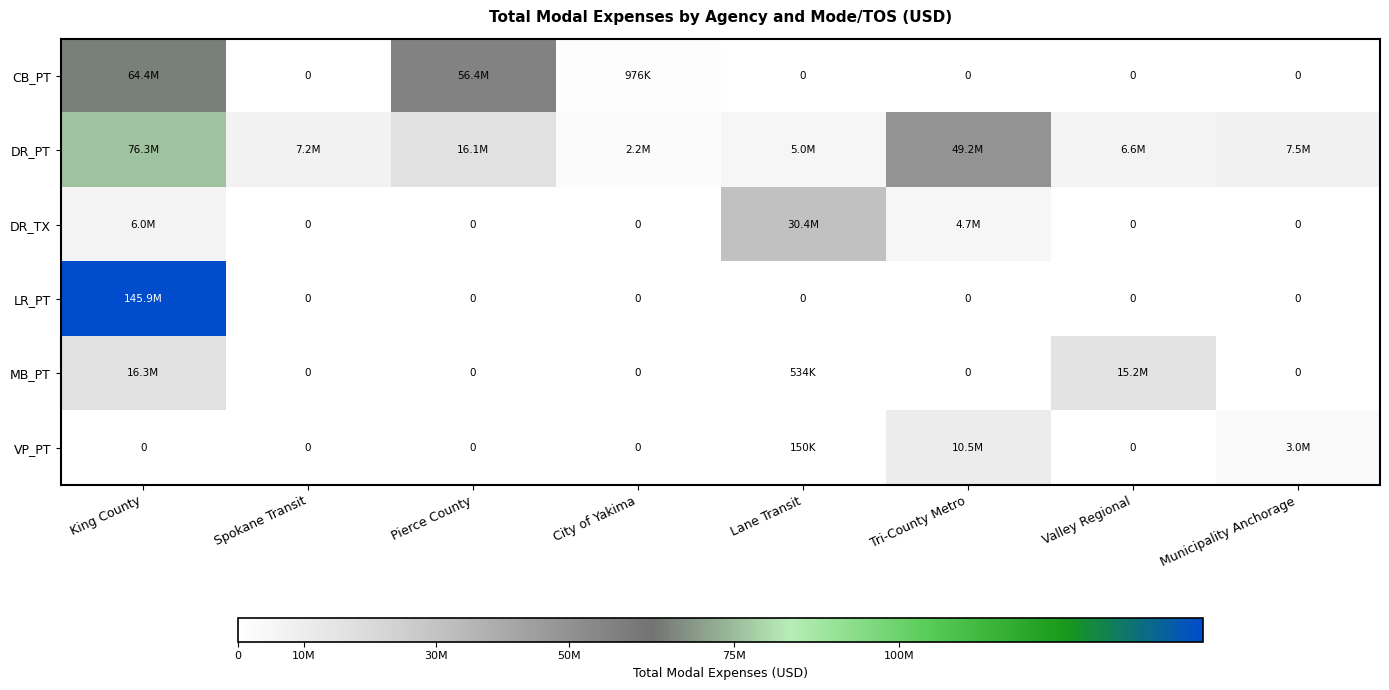

Is it true that DR_PT equals 3973137 at Spokane Transit?

False